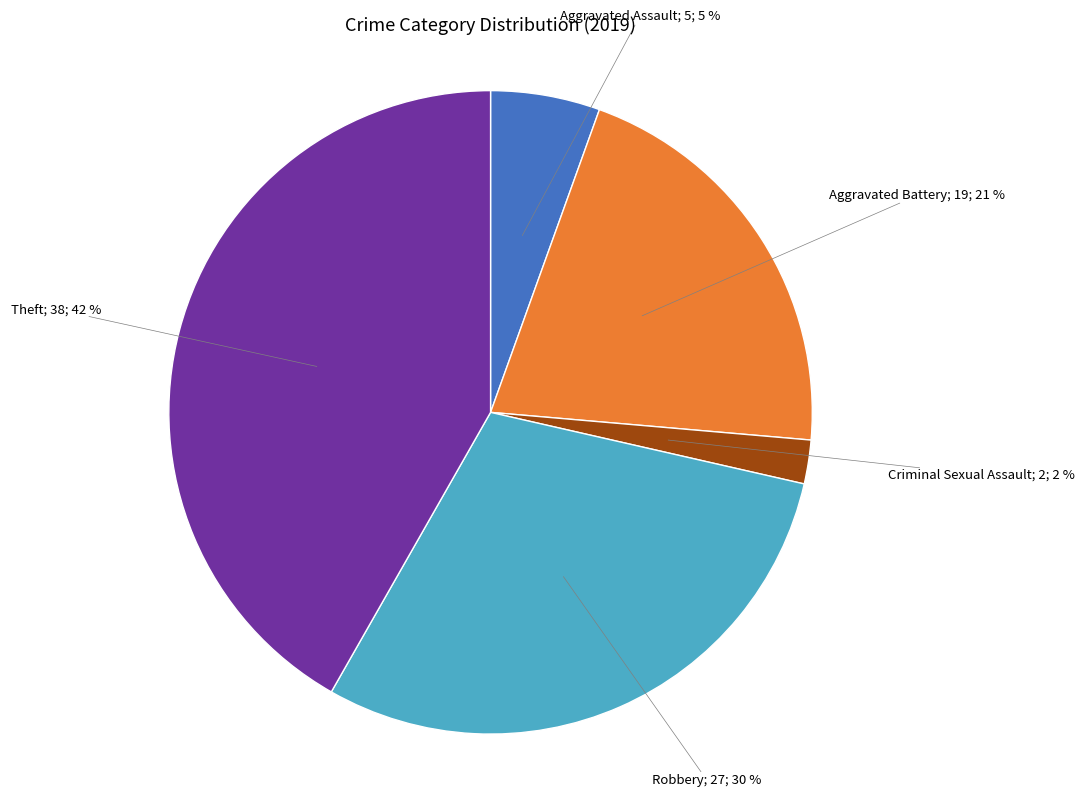

To the nearest percent, what is the difference between the largest and smallest slice percentages?

40%